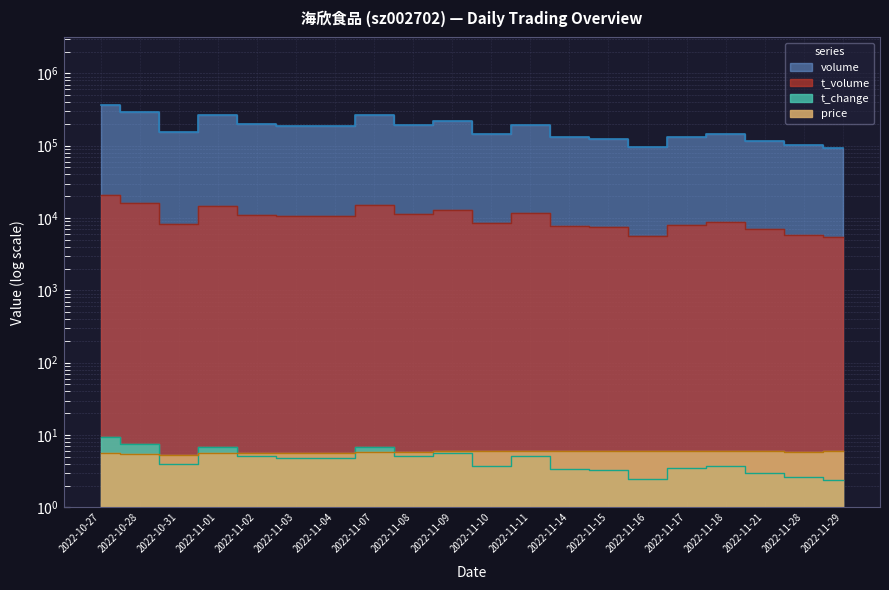

Which series has the widest spread of values?

volume